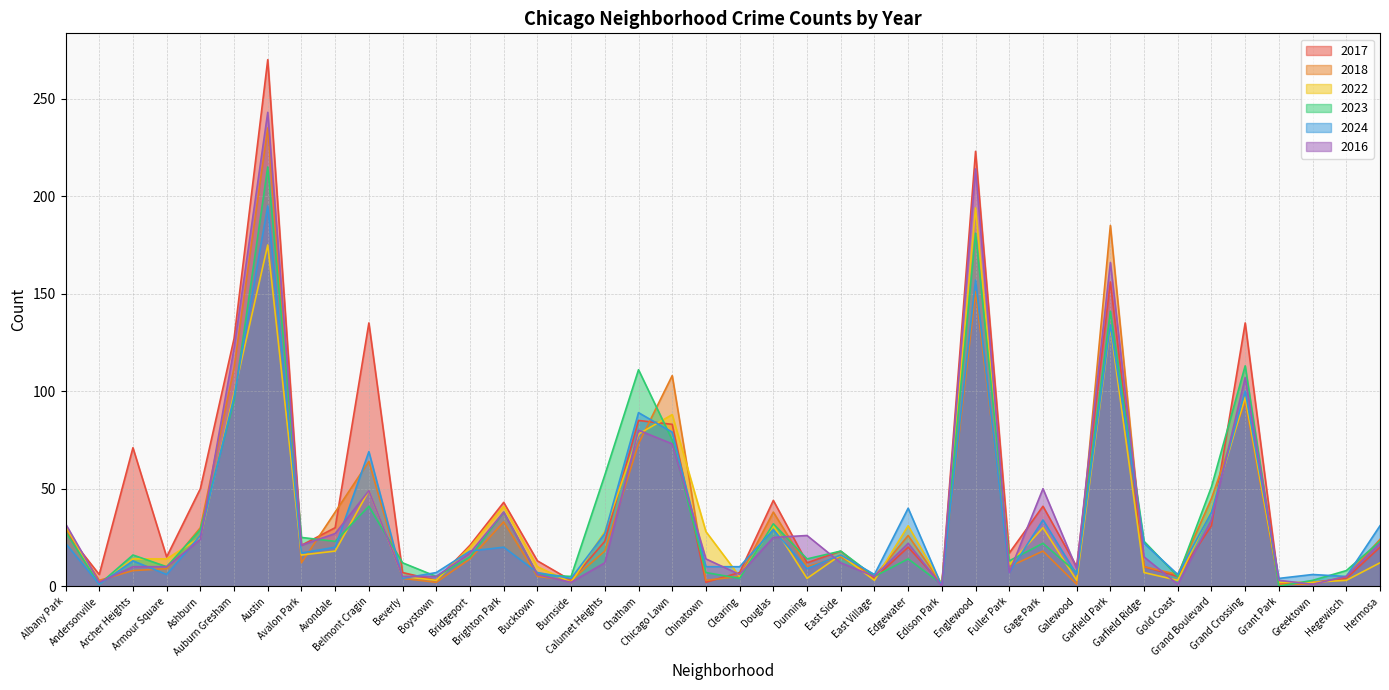

Between which two adjacent categories do 2024 and 2022 first intersect?

Armour Square and Ashburn